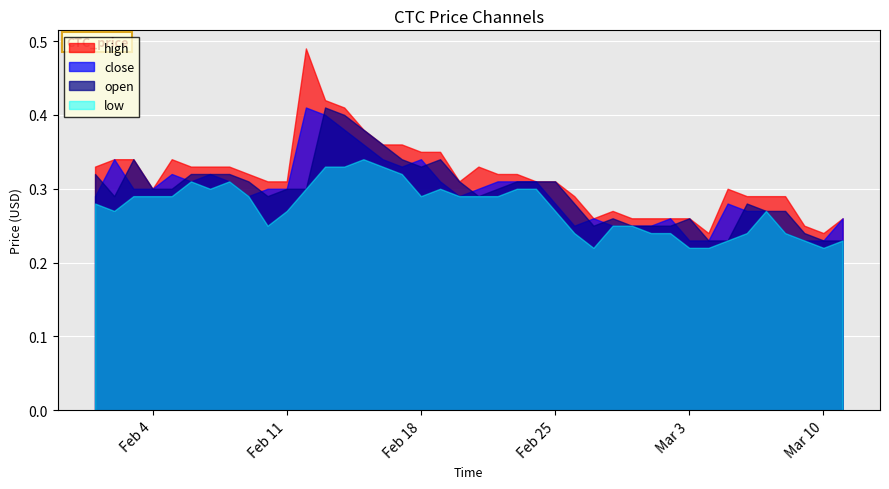

How many data points does each series have?

40